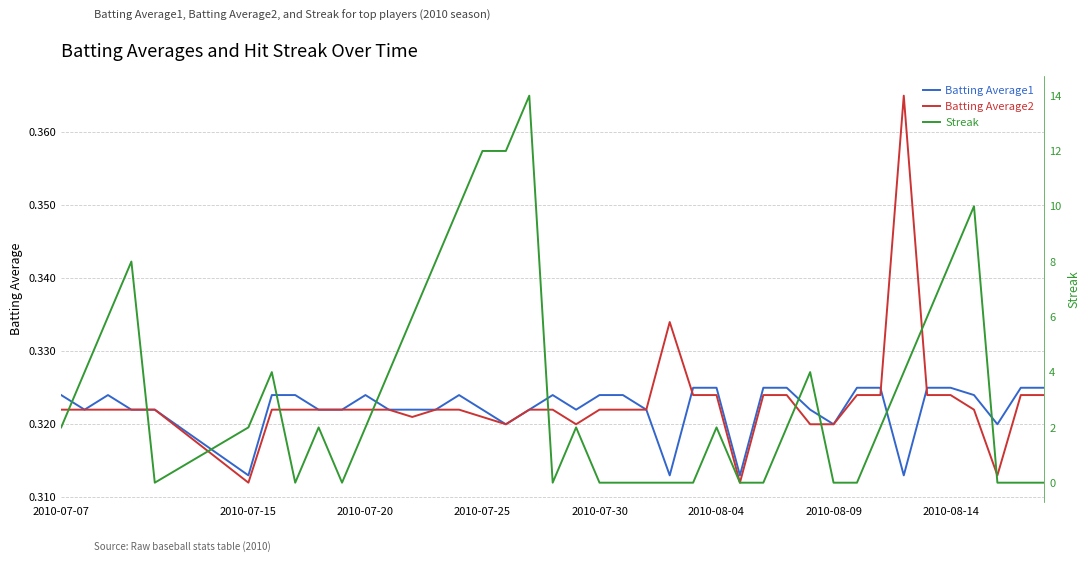

What is the value of the Batting Average2 point at the 20th from the left?

0.3